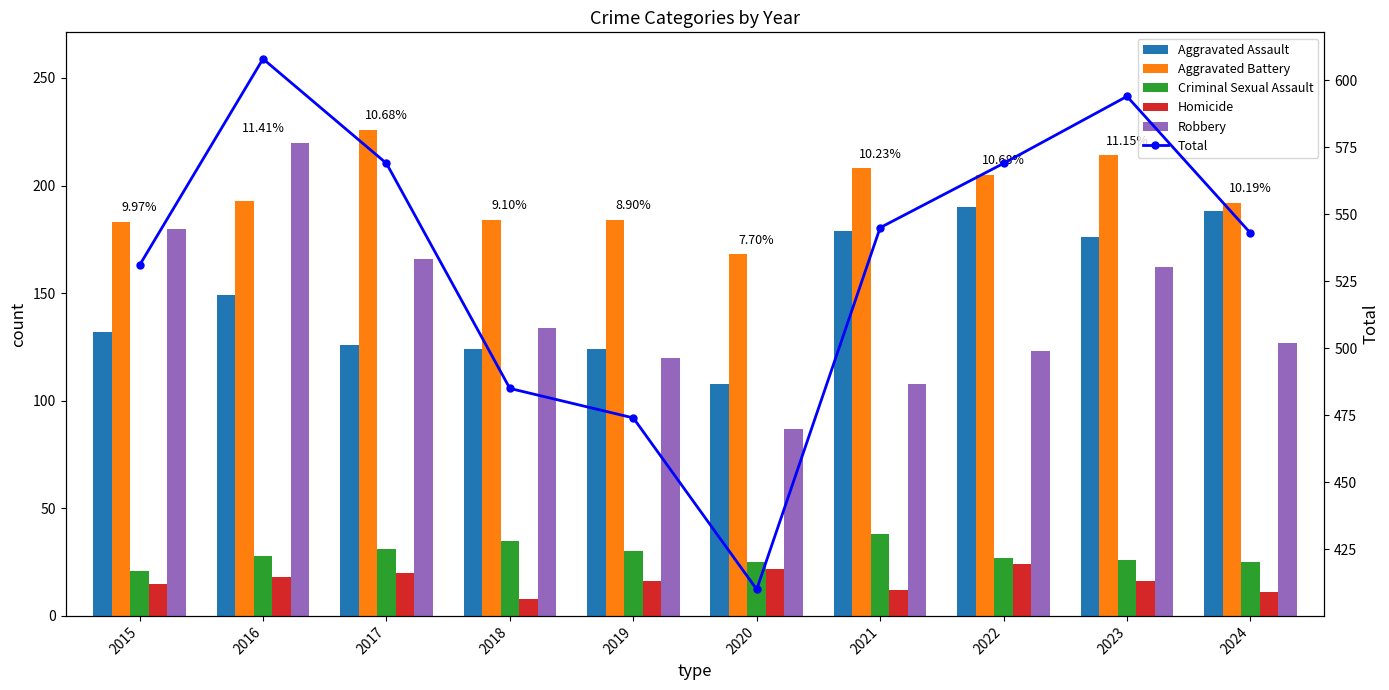

At how many categories does at least one series exceed 124?

10